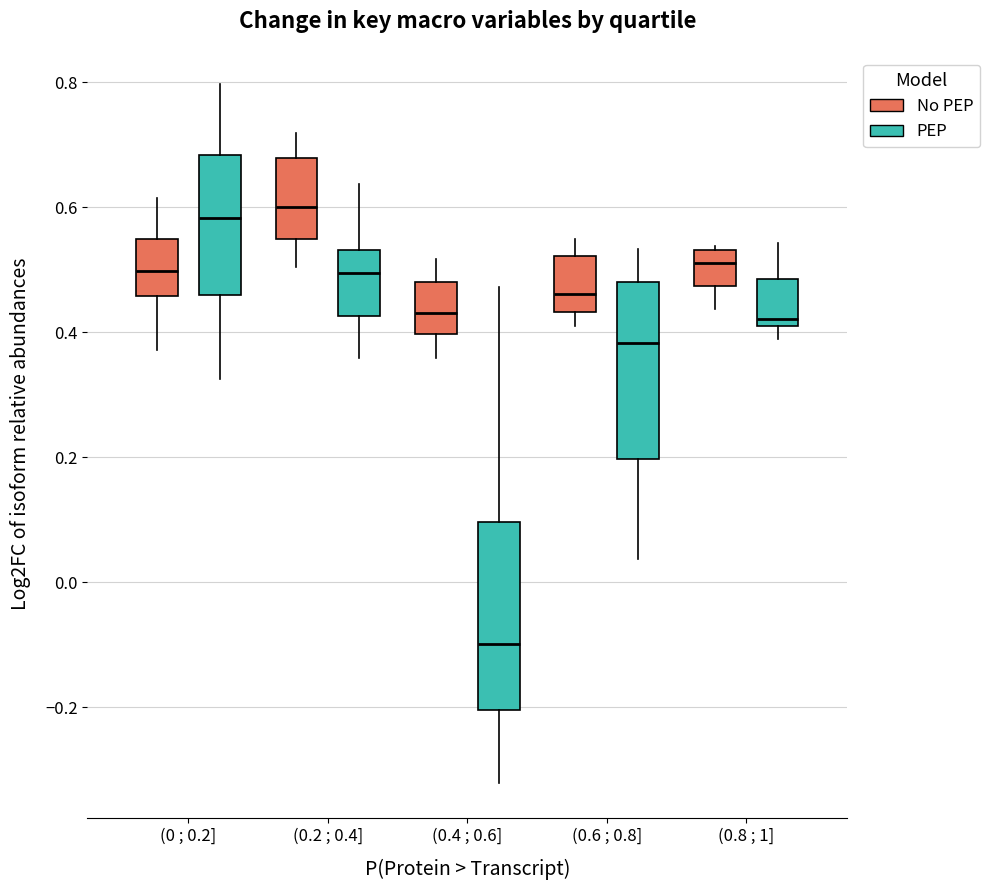

Reading left to right, transcribe this box plot: for each box, give where its median line is, the range the box spans, and where its two whiskers end, as read against the y-axis. The values are not printed on the chart, so give them approximately, as read against the axis.

(0 ; 0.2] (No PEP): median 0.50, box 0.46 to 0.56, whiskers 0.38 to 0.62
(0 ; 0.2] (PEP): median 0.58, box 0.46 to 0.68, whiskers 0.32 to 0.80
(0.2 ; 0.4] (No PEP): median 0.60, box 0.54 to 0.68, whiskers 0.50 to 0.72
(0.2 ; 0.4] (PEP): median 0.50, box 0.42 to 0.54, whiskers 0.36 to 0.64
(0.4 ; 0.6] (No PEP): median 0.44, box 0.40 to 0.48, whiskers 0.36 to 0.52
(0.4 ; 0.6] (PEP): median -0.10, box -0.20 to 0.10, whiskers -0.32 to 0.48
(0.6 ; 0.8] (No PEP): median 0.46, box 0.44 to 0.52, whiskers 0.40 to 0.54
(0.6 ; 0.8] (PEP): median 0.38, box 0.20 to 0.48, whiskers 0.04 to 0.54
(0.8 ; 1] (No PEP): median 0.52, box 0.48 to 0.54, whiskers 0.44 to 0.54
(0.8 ; 1] (PEP): median 0.42, box 0.40 to 0.48, whiskers 0.38 to 0.54